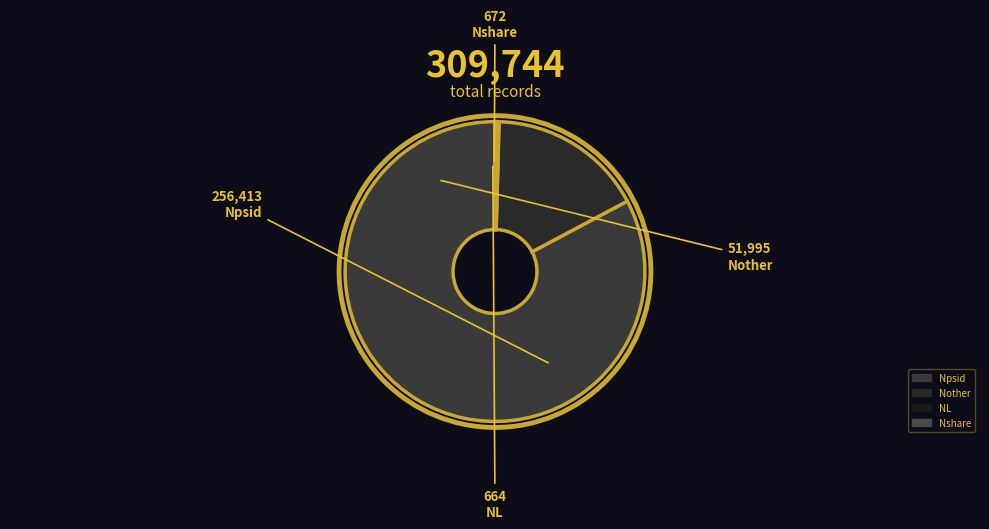

Do Nshare and Npsid together represent more than half of the pie?

Yes